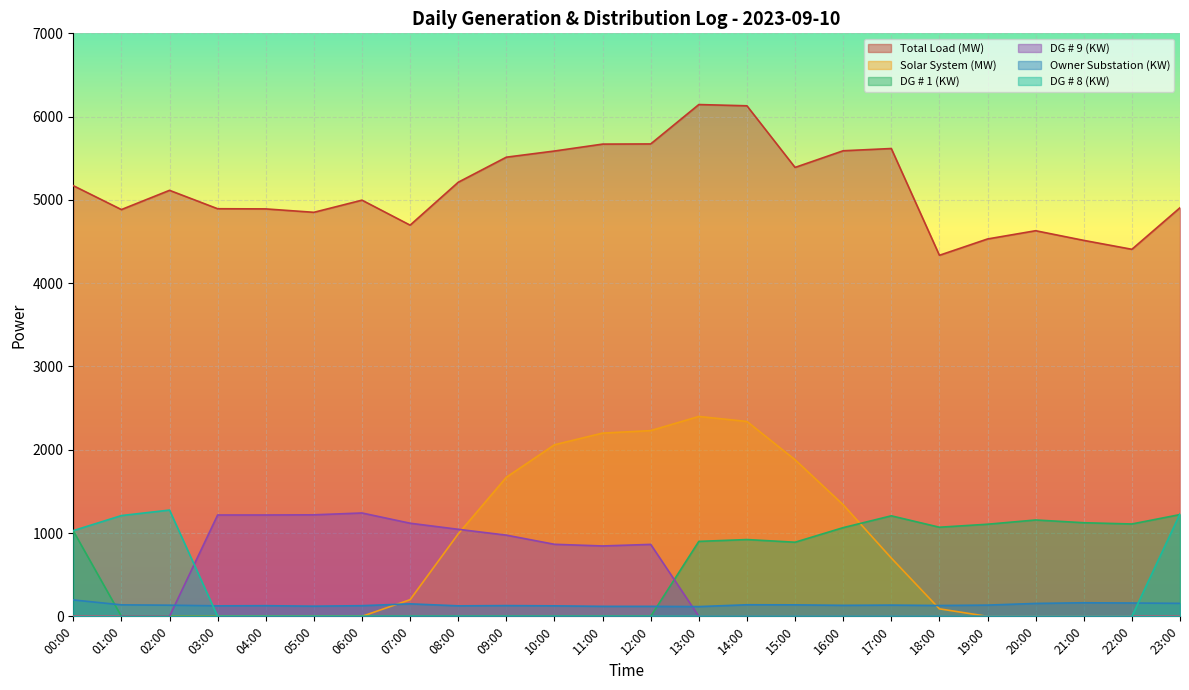

Rank the categories by DG # 9 (KW) value from highest to lowest.

06:00, 05:00, 03:00, 04:00, 07:00, 08:00, 09:00, 10:00, 12:00, 11:00, 00:00, 01:00, 02:00, 13:00, 14:00, 15:00, 16:00, 17:00, 18:00, 19:00, 20:00, 21:00, 22:00, 23:00